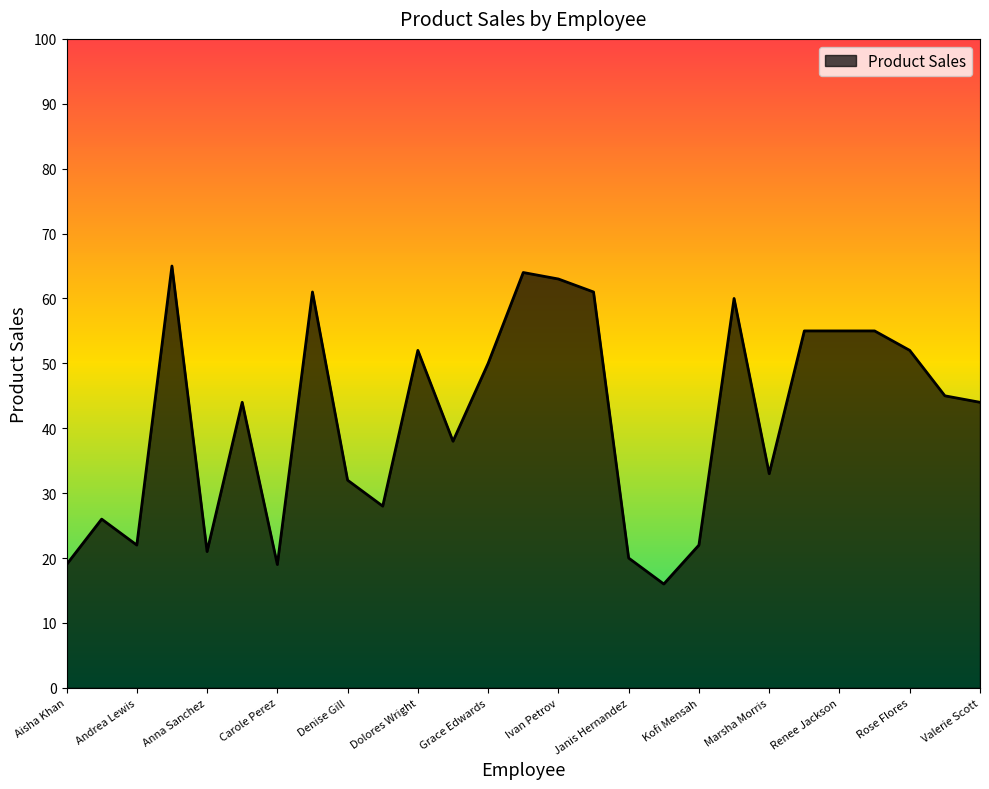

What is the difference between the maximum and minimum values?

49